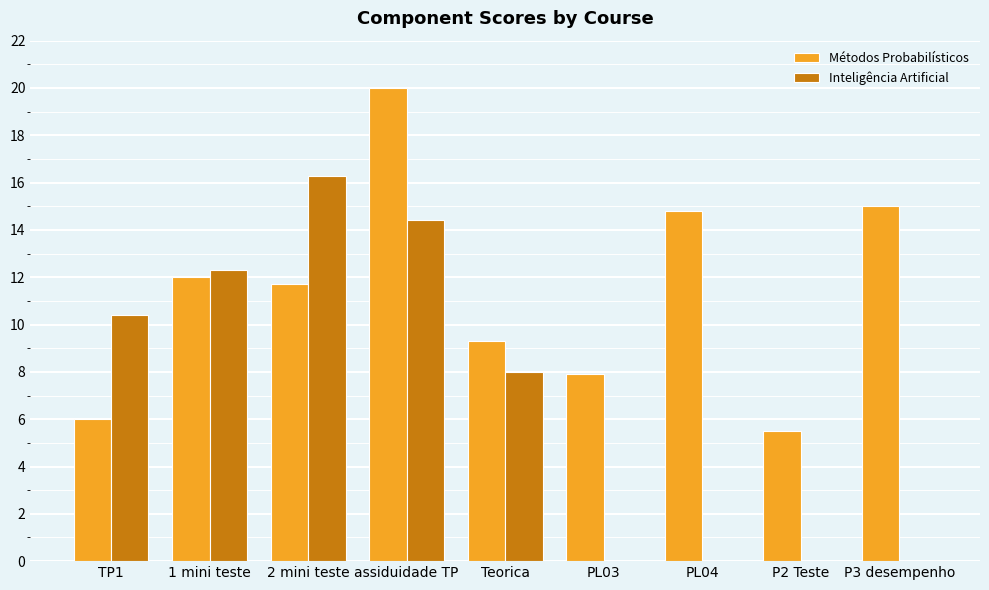

What is the maximum value for Inteligência Artificial?

16.3